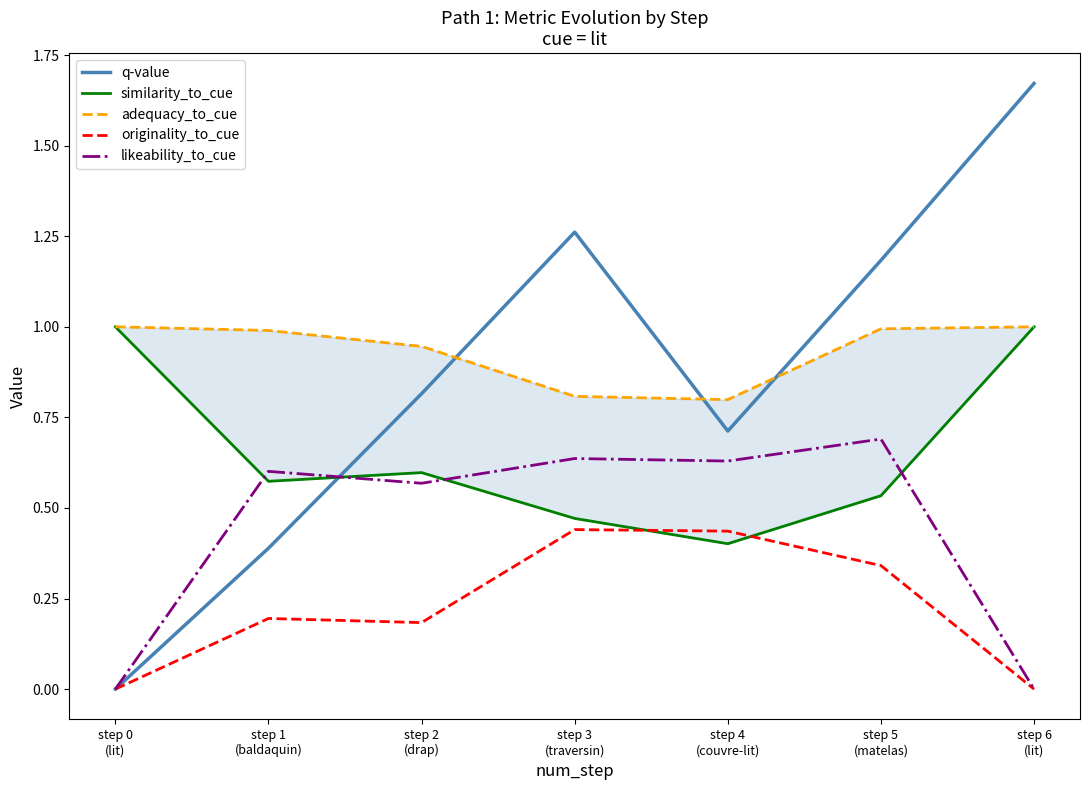

Between step 0
(lit) and step 1
(baldaquin), which series saw the biggest shift?

likeability_to_cue